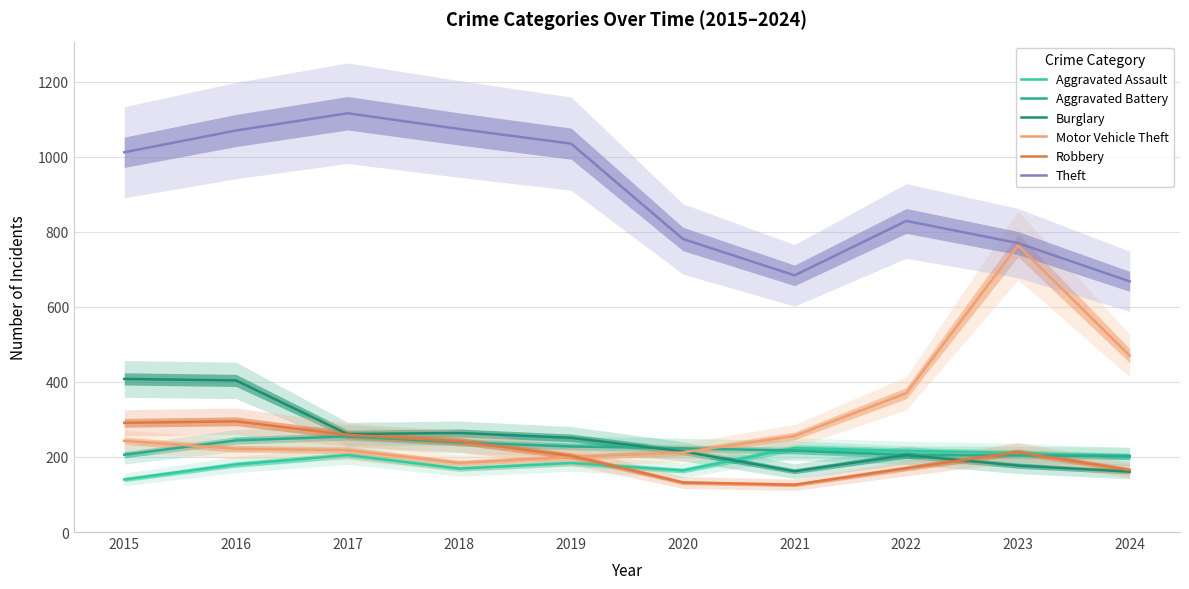

Reading right to left, what are all the values shown in this chart?

Aggravated Assault: 201	211	216	224	164	184	169	205	180	140
Aggravated Battery: 202	204	205	217	223	228	239	255	244	206
Burglary: 161	177	205	162	215	251	264	261	404	408
Motor Vehicle Theft: 470	764	370	256	212	200	184	218	222	243
Robbery: 165	213	170	126	132	203	242	259	295	291
Theft: 668	770	829	684	781	1035	1074	1116	1070	1012